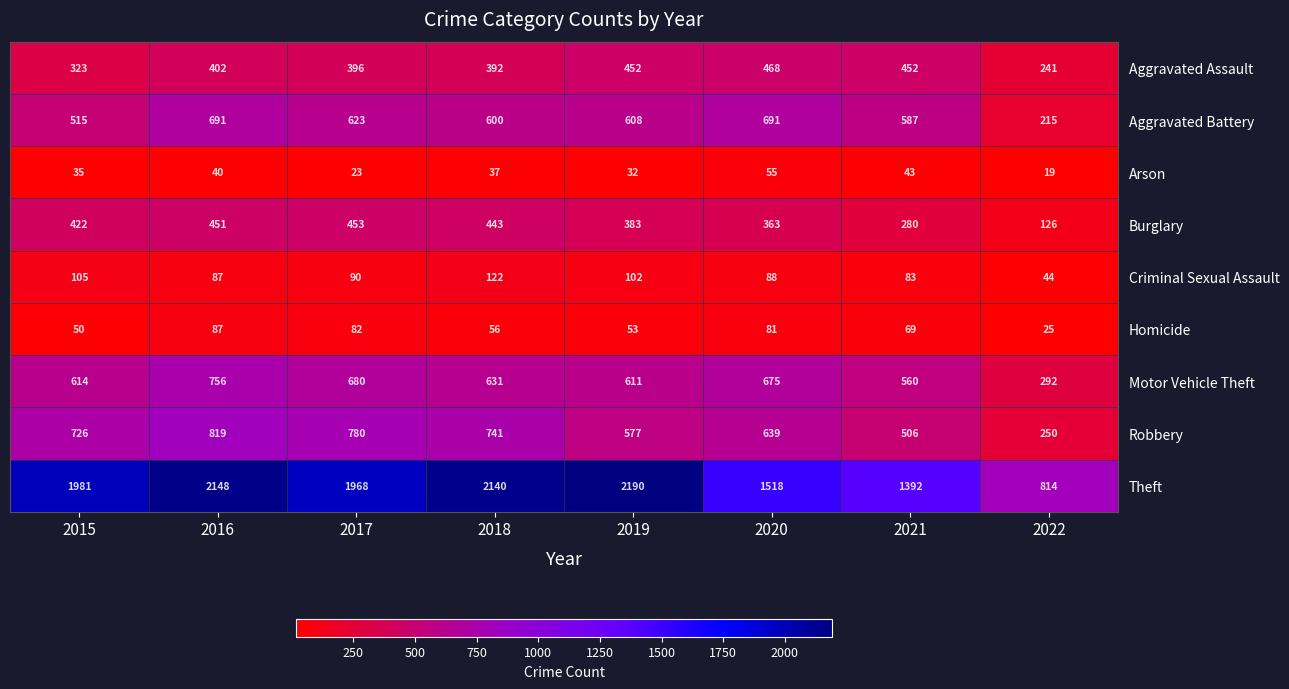

How many values in the Criminal Sexual Assault series are below 90?

4